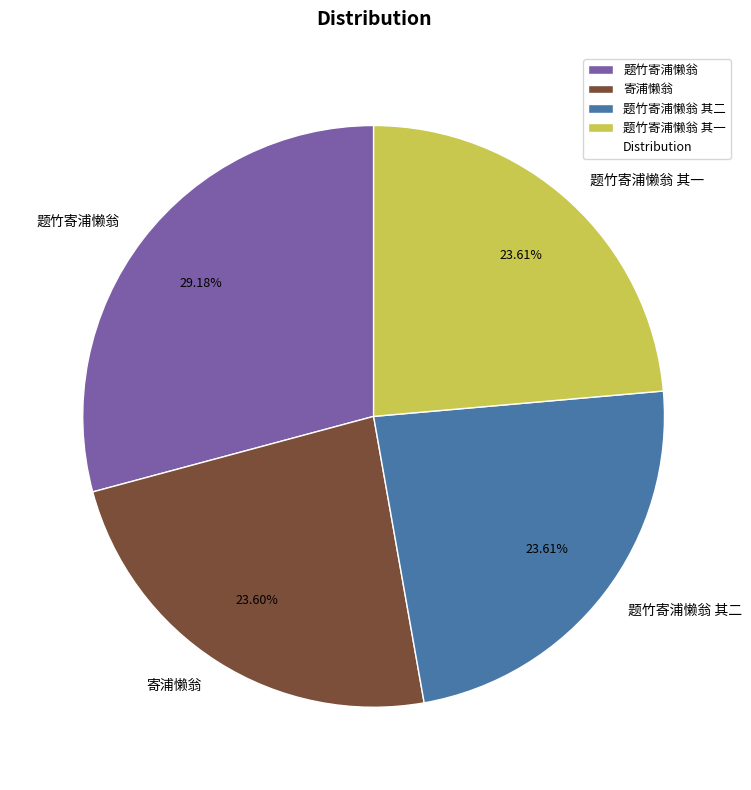

The 题竹寄浦懒翁 其二 slice represents 17% of the pie. True or false?

False